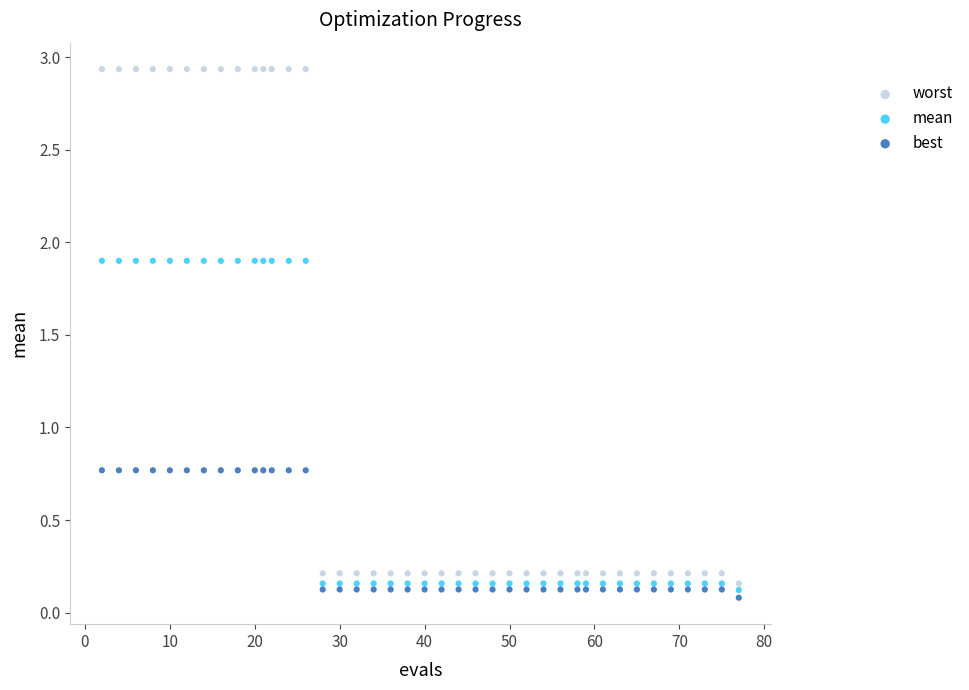

What is the X range (max minus min) for the scatter plot?

75.0